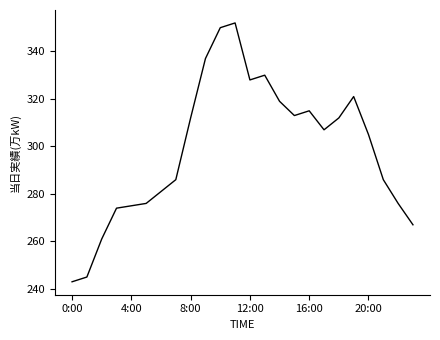

What is the smallest value displayed?

243